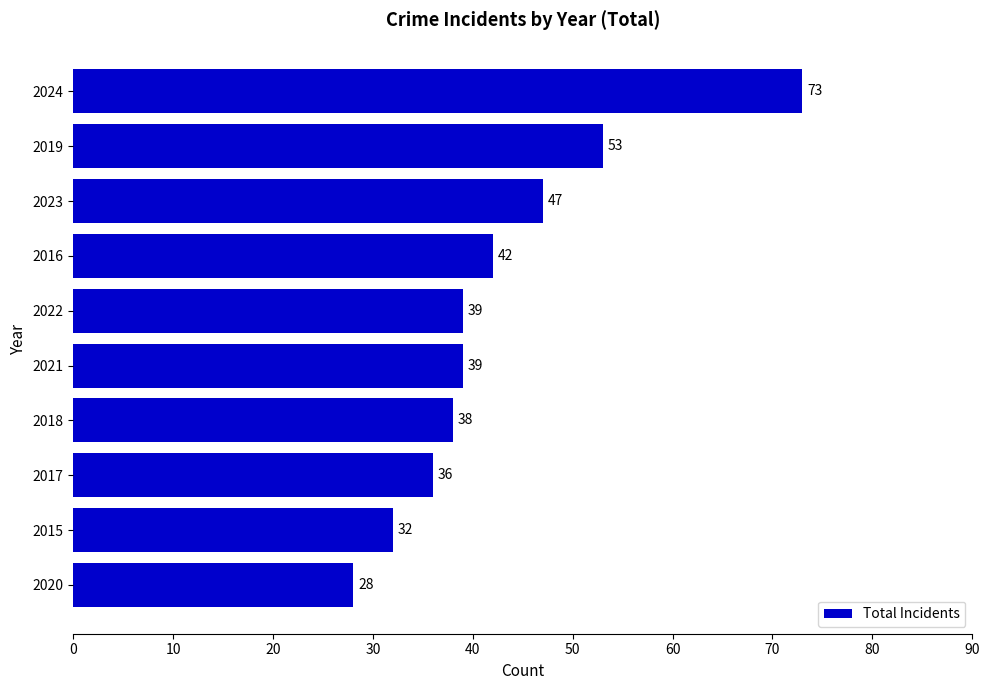

What is the ratio of the value at 2022 to the value at 2016?

0.9